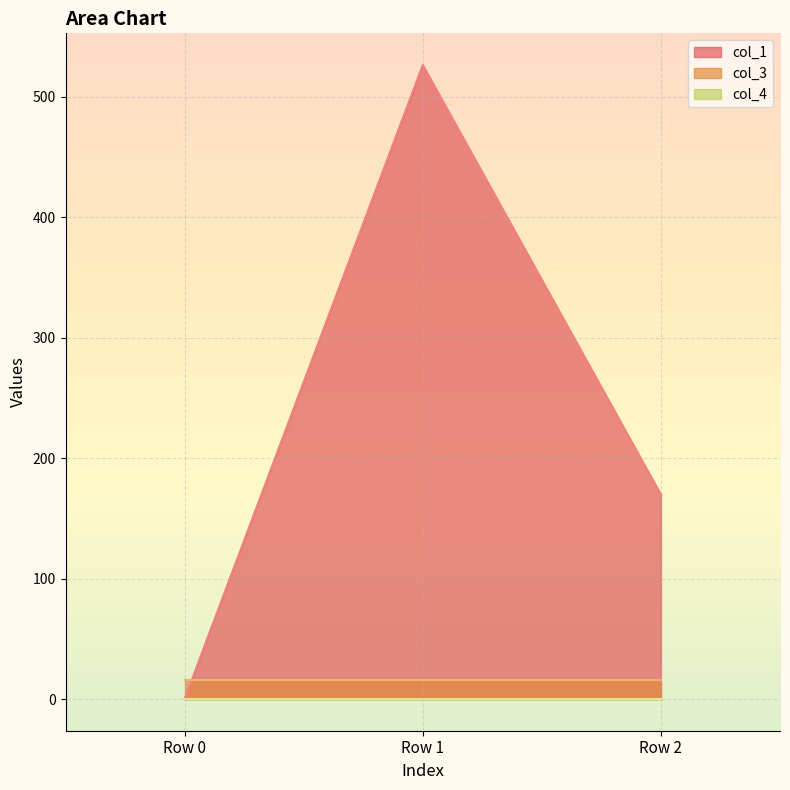

What value does the col_1 series have at Row 1?

526.3